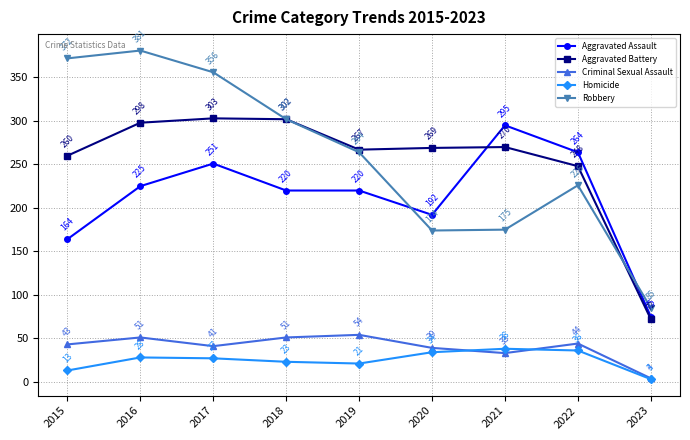

How many interior local valleys does the Aggravated Battery series have?

1